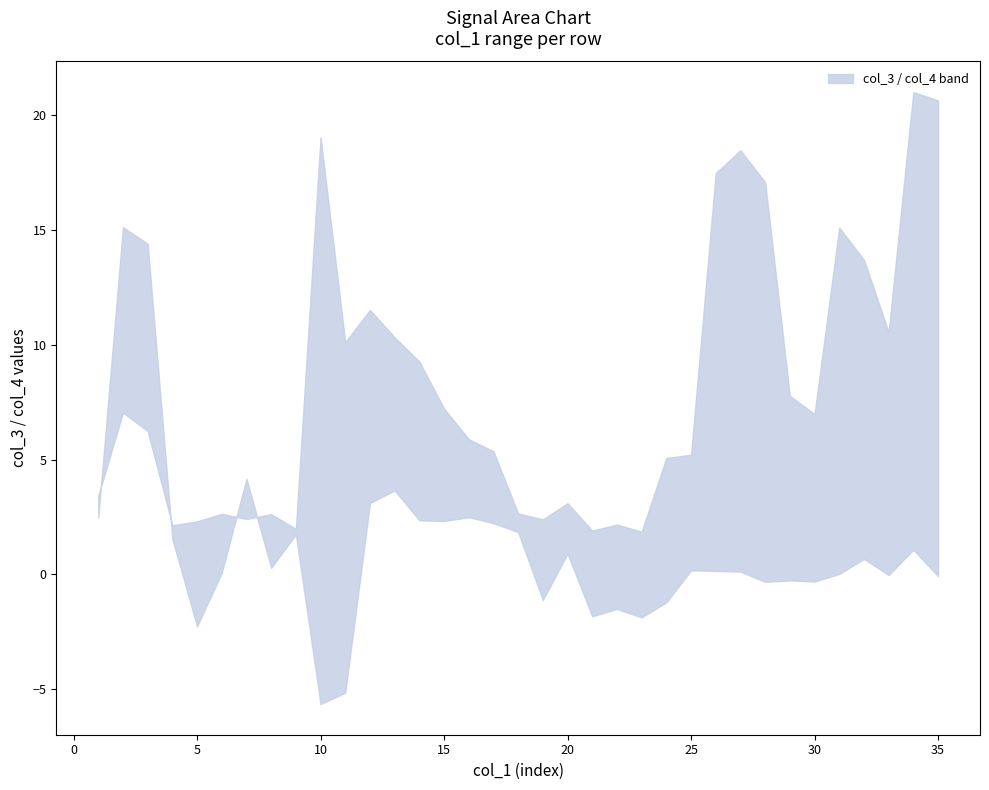

What is the difference between the second highest and second lowest values in the upper series?

18.7